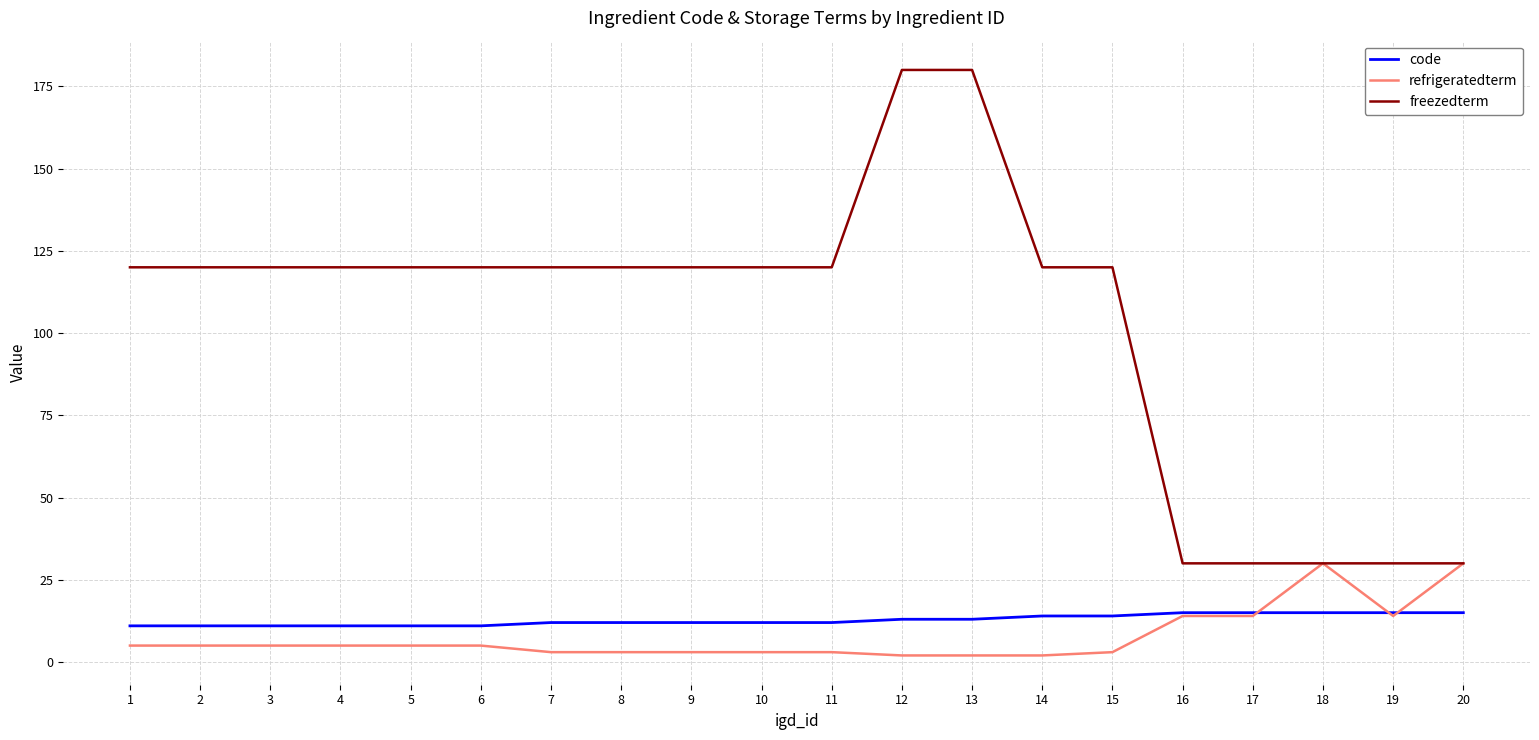

Is the value of freezedterm at 19 greater than the value of refrigeratedterm at 13?

Yes